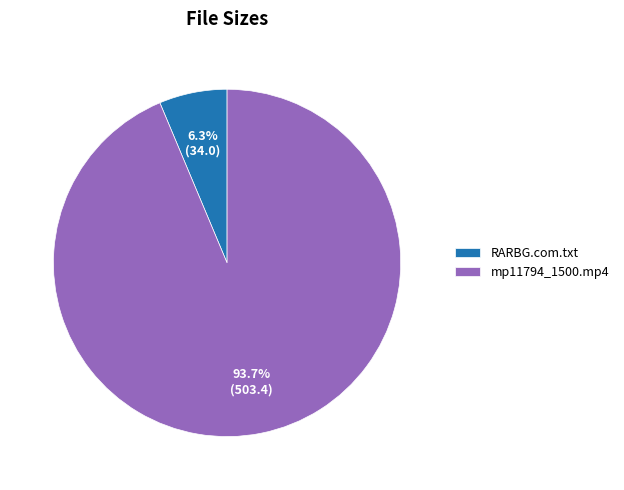

What is the total percentage of RARBG.com.txt and mp11794_1500.mp4?

100.0%